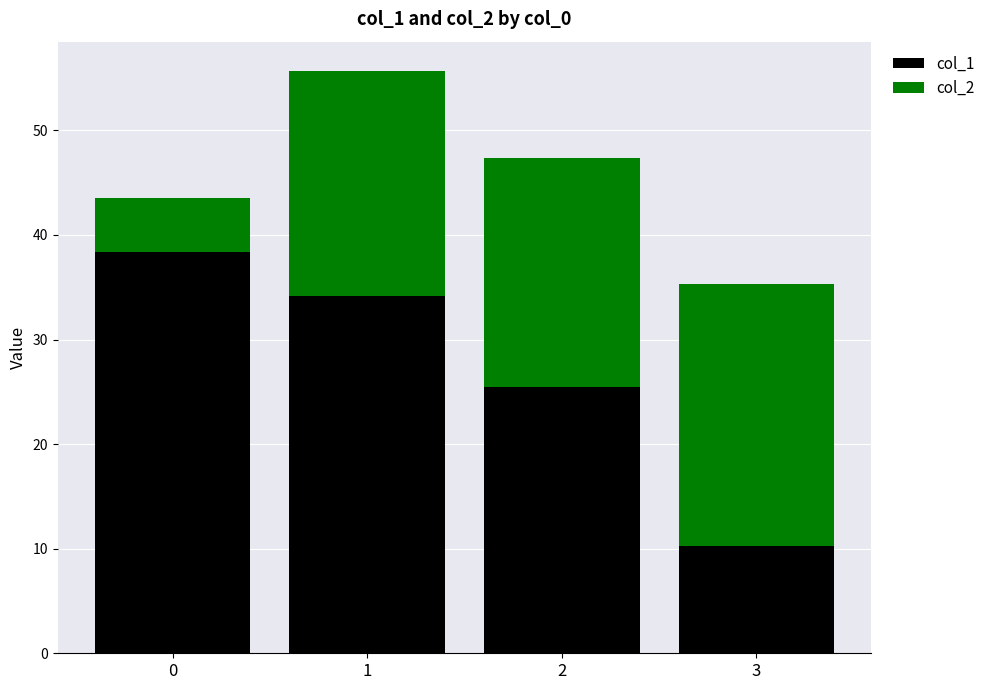

The value of col_1 at 2 is 25.5. True or false?

True